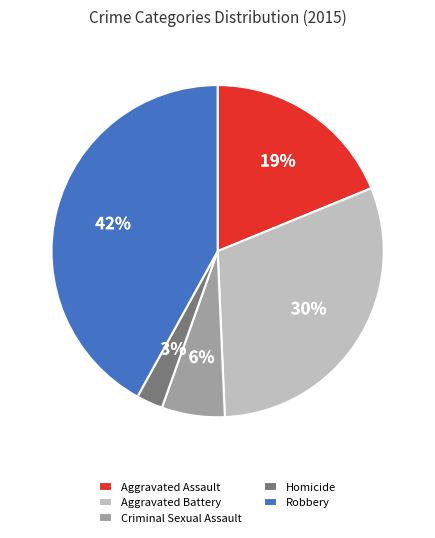

Does Homicide account for over 50% of the chart?

No